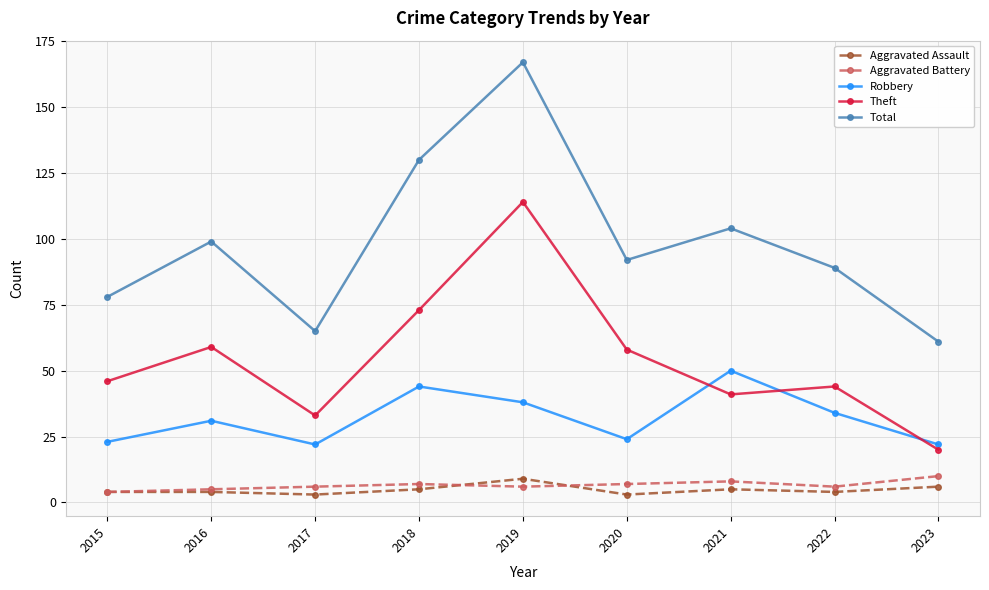

At which category does Total reach its first local valley?

2017